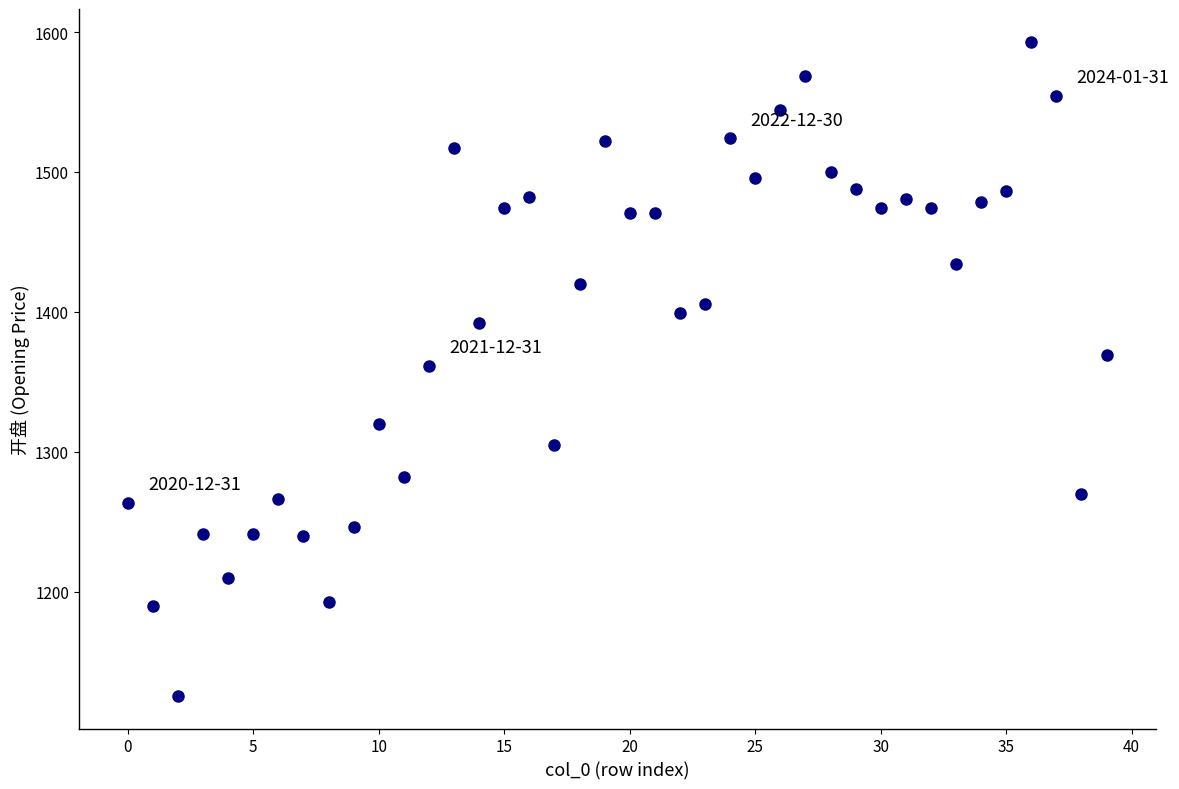

What is the range of Y values (max minus min)?

467.6